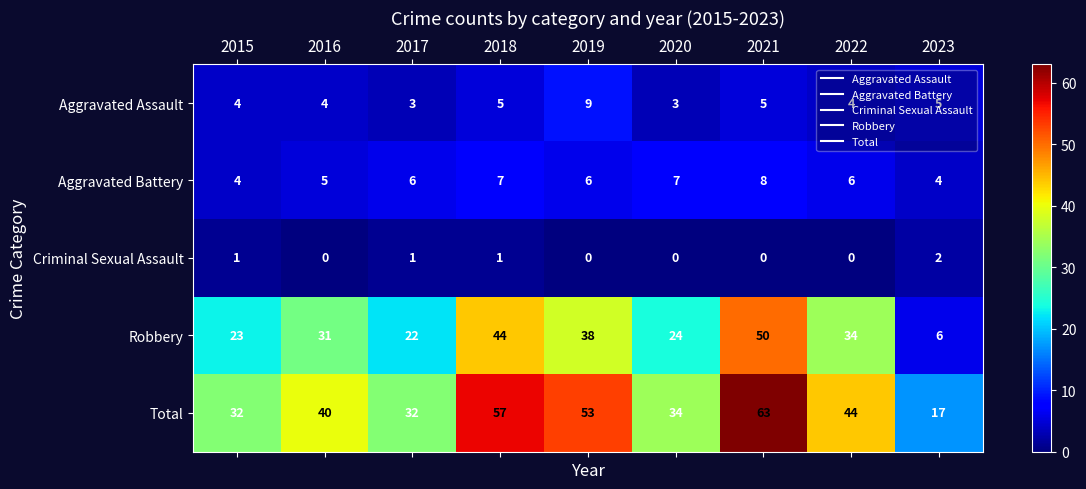

Is it true that Robbery equals 4 at 2023?

False